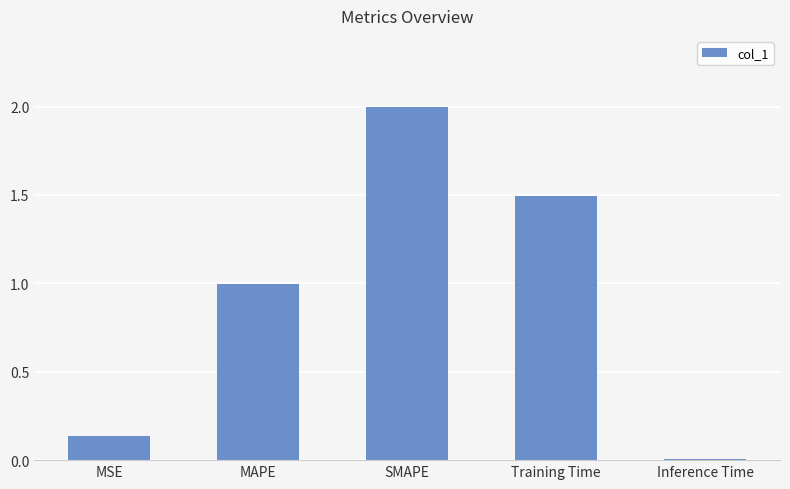

The value at Inference Time is 0.0. True or false?

True